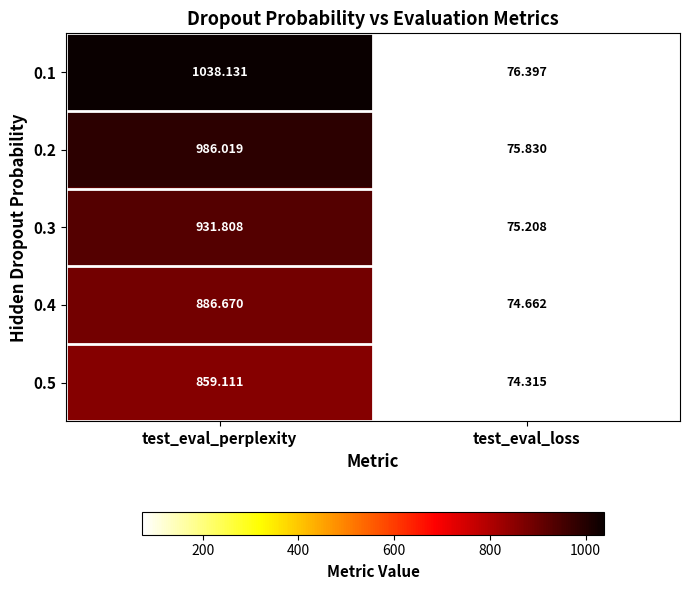

How many values in the 0.3 series are below 931?

1